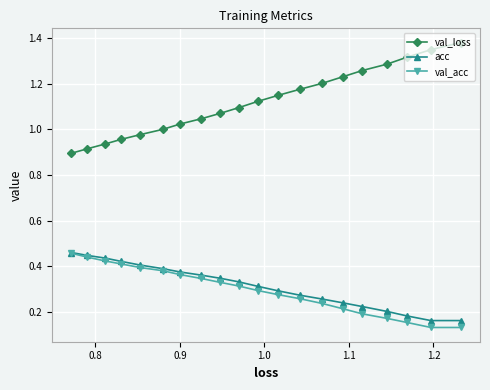

What are all the series names shown in the legend?

val_loss, acc, val_acc